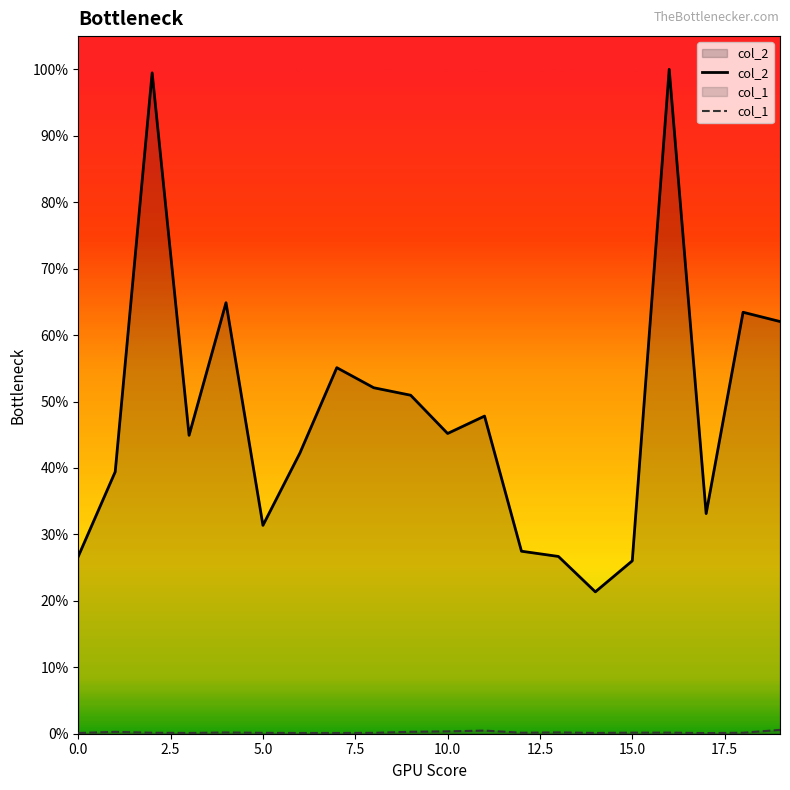

What are all the series names shown in the legend?

col_2, col_1